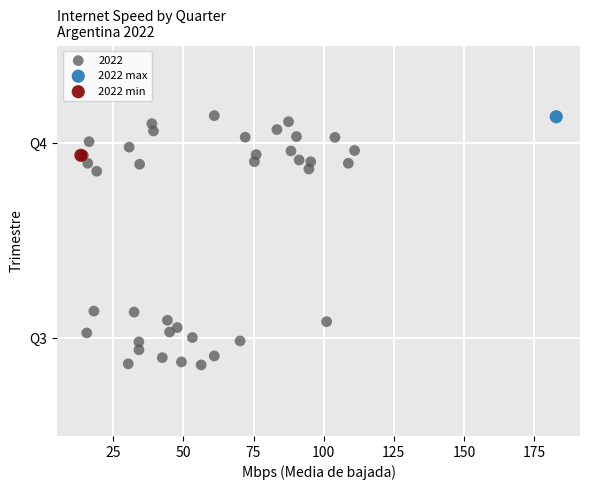

What are all the series names shown in the legend?

2022, 2022 max, 2022 min